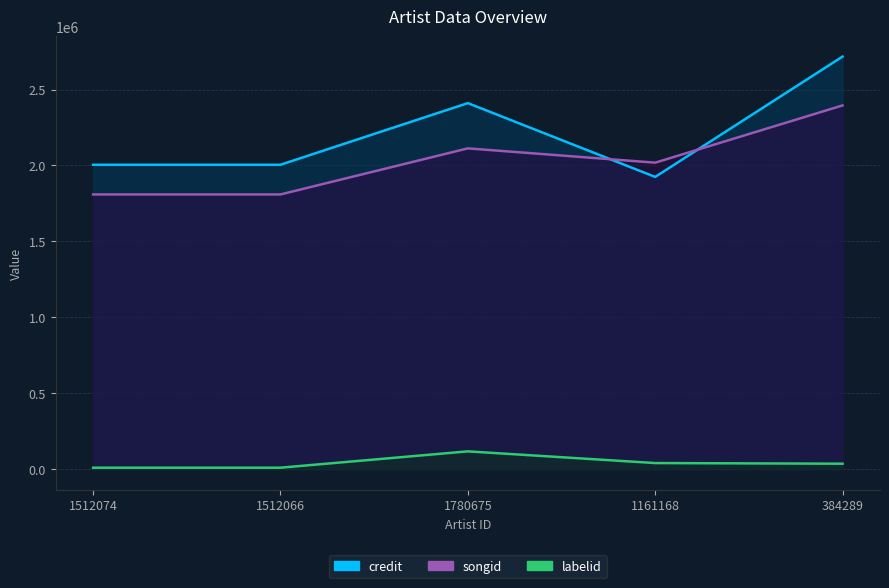

Reading left to right, list all the values displayed in this chart.

credit line: 2004493	2004493	2410553	1924481	2716959
songid line: 1809020	1809020	2112450	2018307	2395245
labelid line: 9417	9417	117006	39938	35713